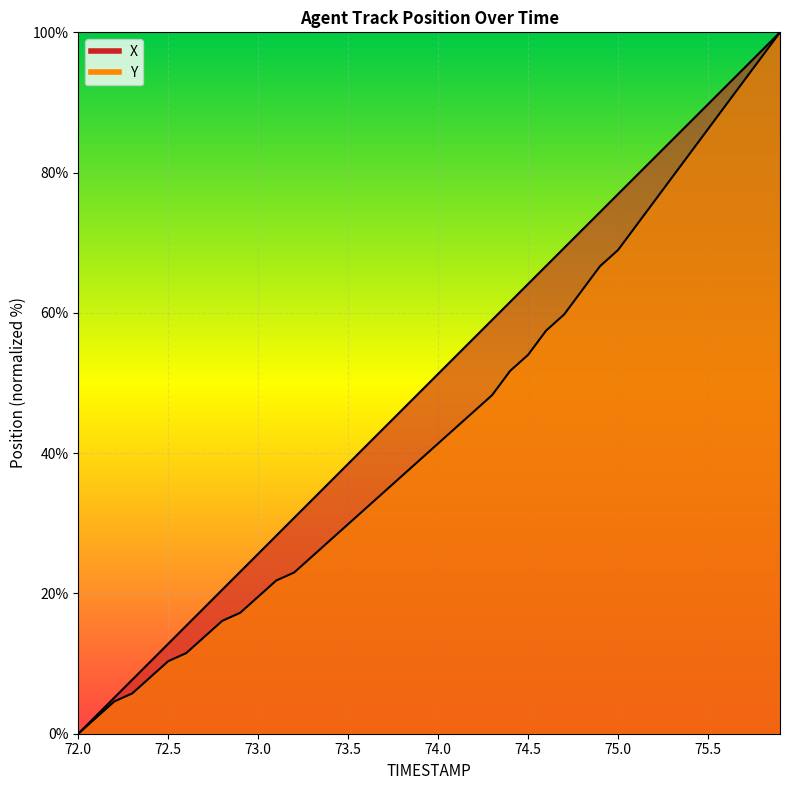

What is the difference between the maximum and minimum values in the X series?

100.0